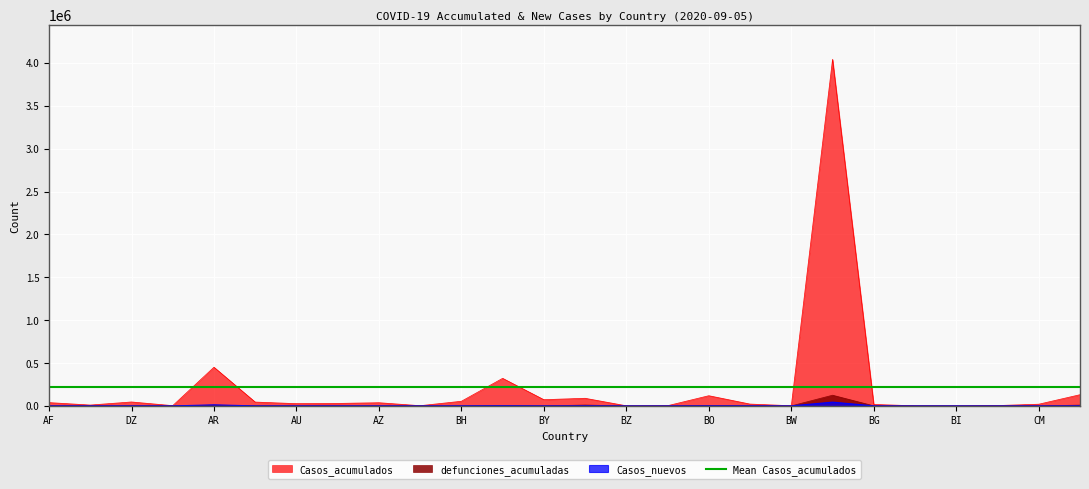

Reading right to left, transcribe all the data shown in this chart.

Casos_acumulados: CA=130493	CM=19604	CV=4200	BI=460	BF=1386	BG=16775	BR=4041638	BW=2002	BA=21198	BO=118781	BJ=2213	BZ=1118	BE=88756	BY=72485	BD=321615	BH=54095	BS=2386	AZ=37031	AT=28766	AU=26136	AM=44649	AR=451198	AO=2876	DZ=45773	AL=9967	AF=38390
defunciones_acumuladas: CA=9141	CM=415	CV=41	BI=1	BF=55	BG=658	BR=124614	BW=8	BA=632	BO=5288	BJ=40	BZ=13	BE=9911	BY=701	BD=4412	BH=195	BS=50	AZ=543	AT=735	AU=737	AM=895	AR=9468	AO=115	DZ=1539	AL=306	AF=1413
Casos_nuevos: CA=570	CM=0	CV=75	BI=9	BF=8	BG=158	BR=43773	BW=278	BA=337	BO=853	BJ=19	BZ=17	BE=728	BY=183	BD=1929	BH=662	BS=49	AZ=132	AT=271	AU=87	AM=188	AR=12026	AO=71	DZ=304	AL=123	AF=16